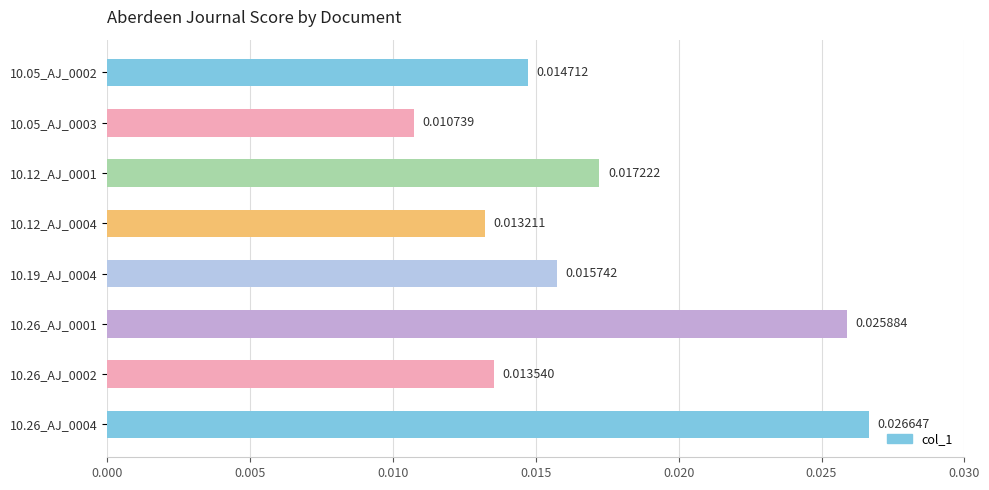

List the labels in order of value, largest first.

10.26_AJ_0004, 10.26_AJ_0001, 10.12_AJ_0001, 10.19_AJ_0004, 10.05_AJ_0002, 10.26_AJ_0002, 10.12_AJ_0004, 10.05_AJ_0003